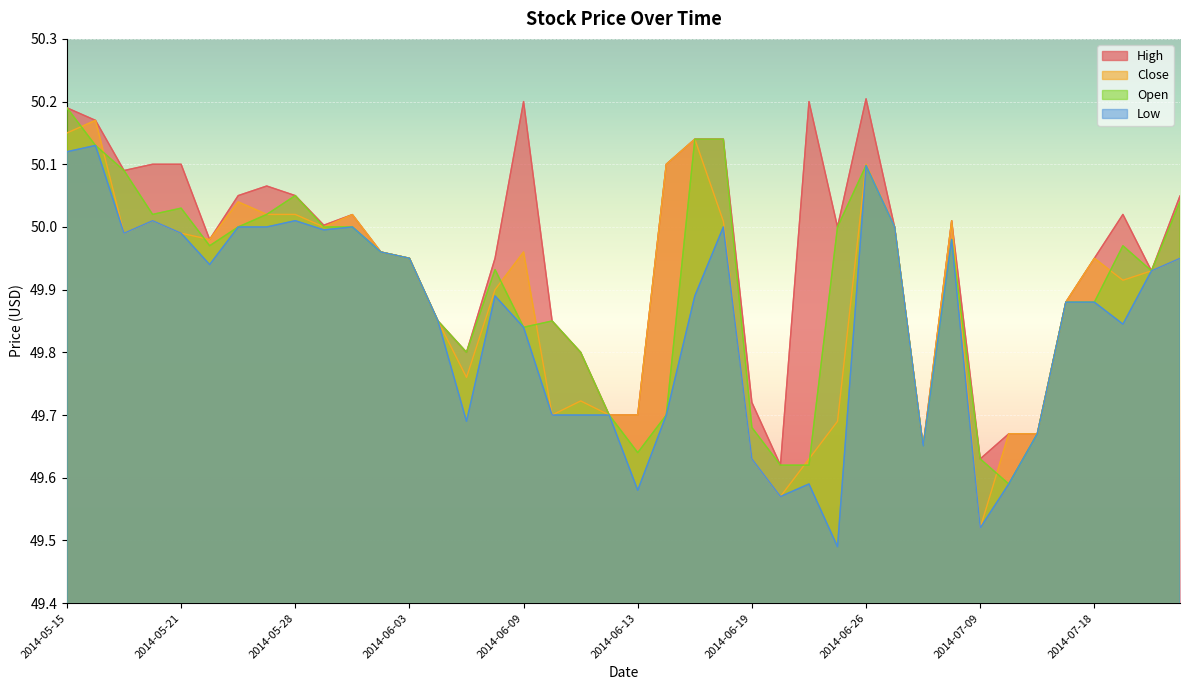

Count the number of categories in the chart.

40